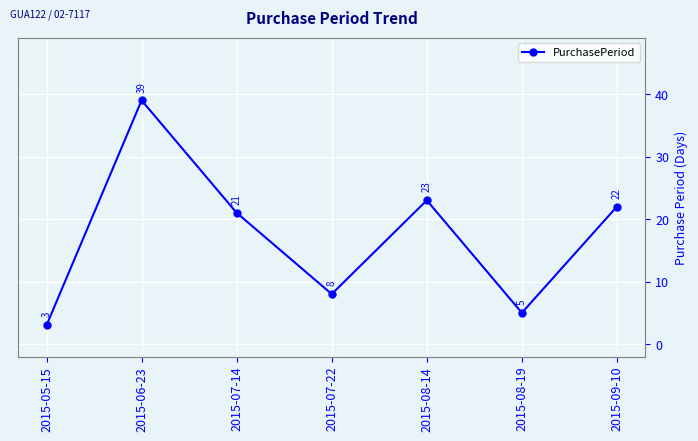

List the labels in order of value, largest first.

2015-06-23, 2015-08-14, 2015-09-10, 2015-07-14, 2015-07-22, 2015-08-19, 2015-05-15